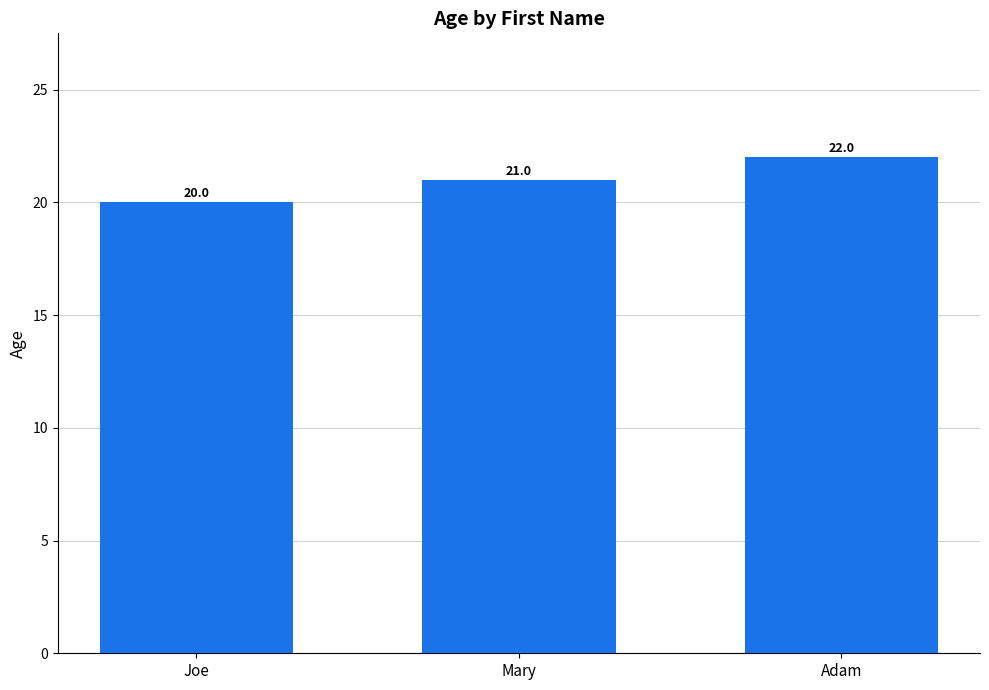

How many values are below 21?

1